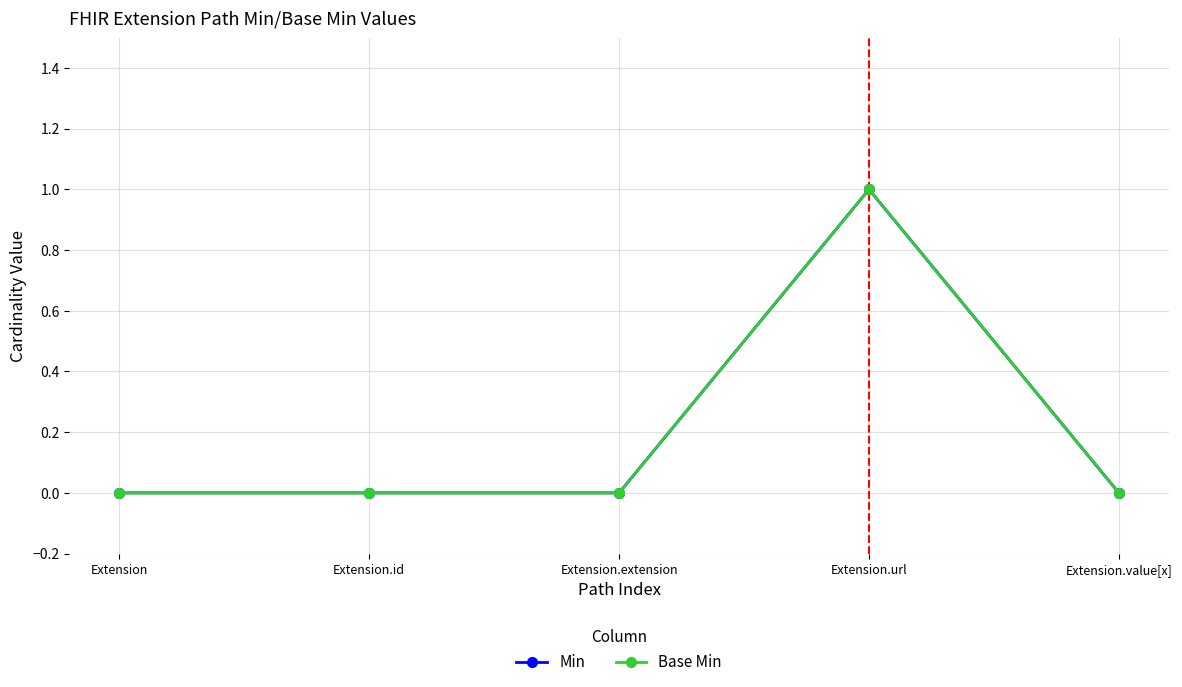

True or false: Min and Base Min cross at least once.

False